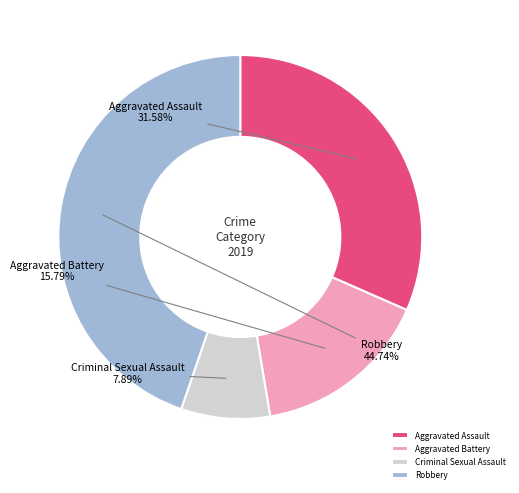

How many slices are in this pie chart?

4